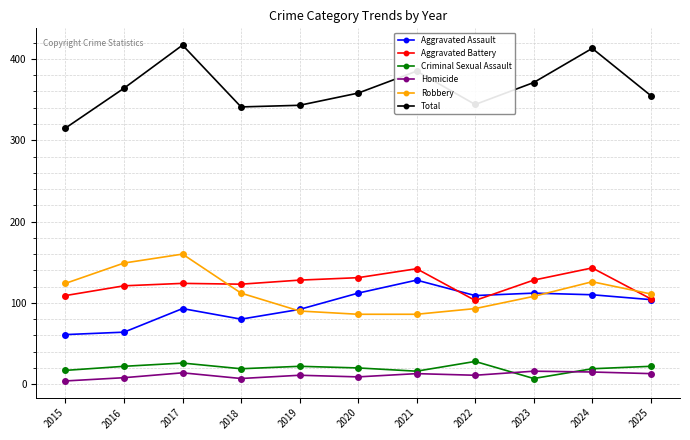

What is the average value of the Criminal Sexual Assault series?

20